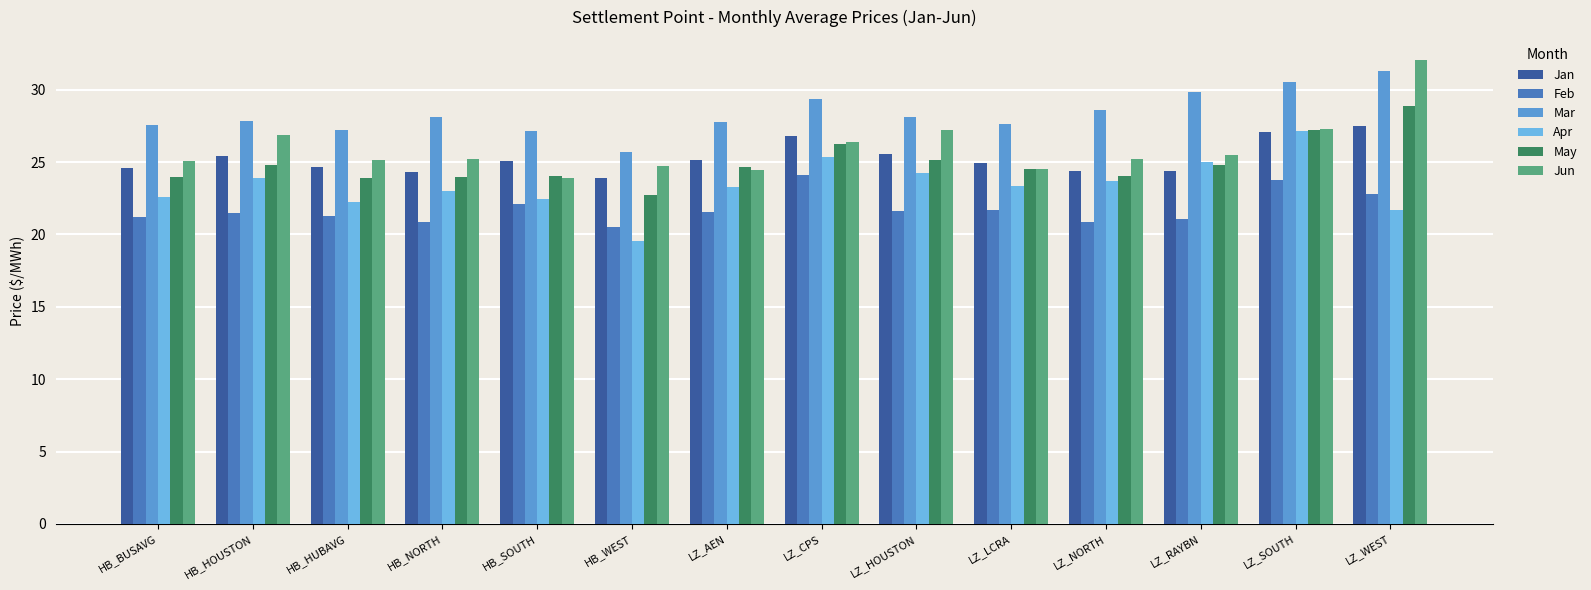

Are the bars horizontal?

No